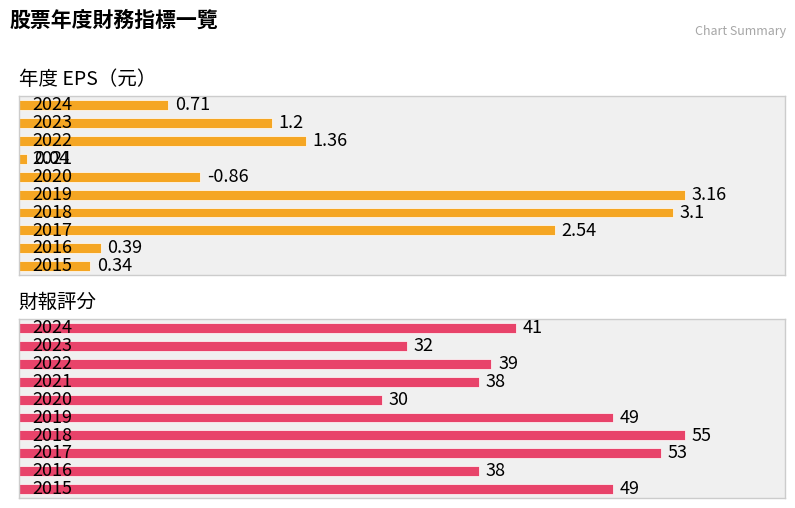

Rank the series by their maximum value, from lowest to highest.

年度 EPS（元）, 財報評分